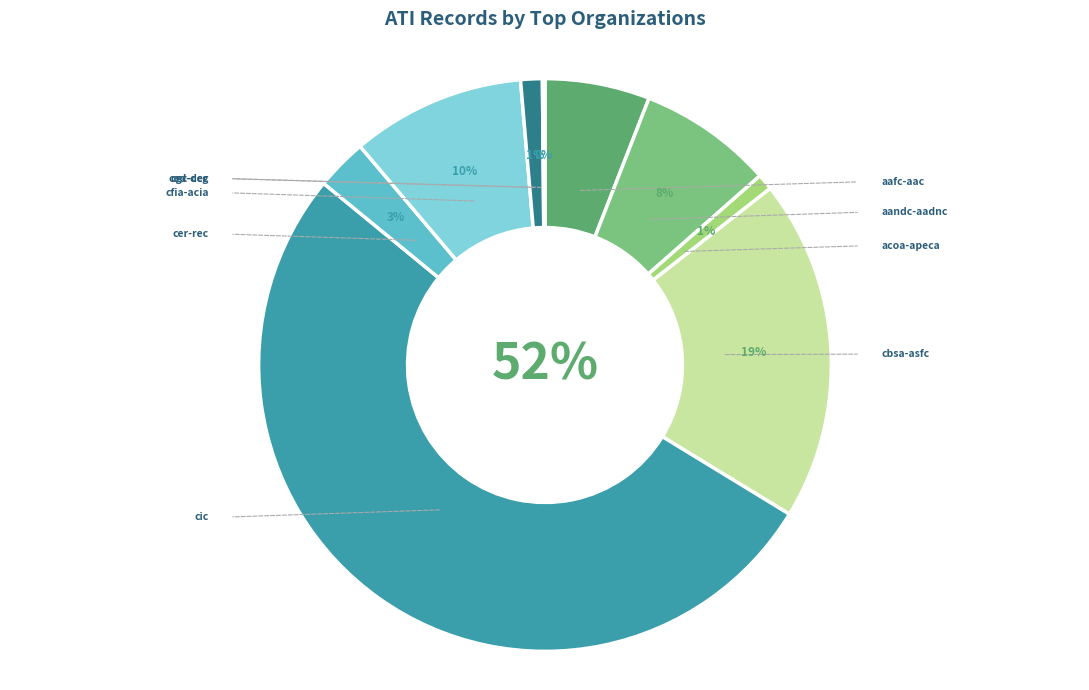

The cfia-acia slice represents 10% of the pie. True or false?

True